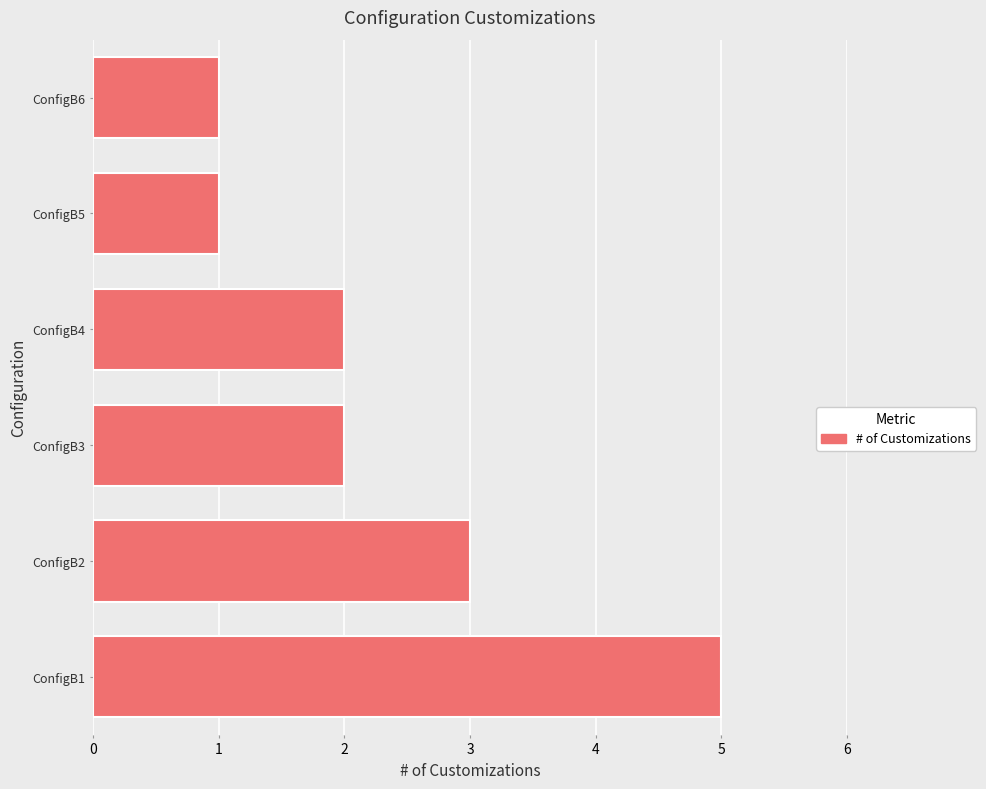

What is the difference between the maximum and minimum values?

4